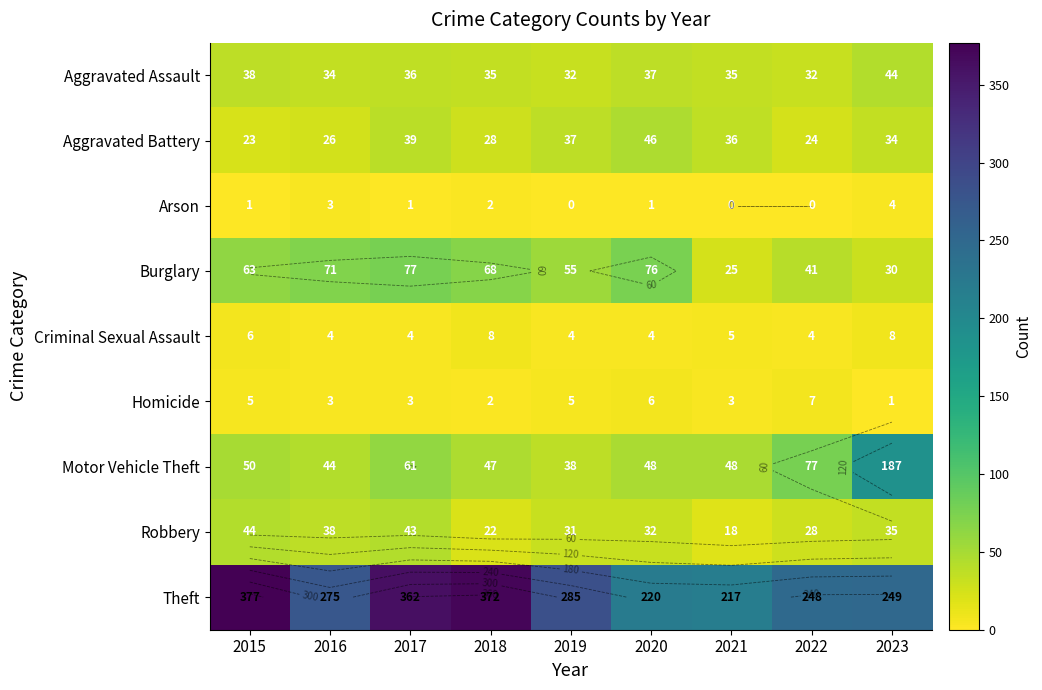

Is the value of Aggravated Assault at 2023 greater than the value of Motor Vehicle Theft at 2020?

No